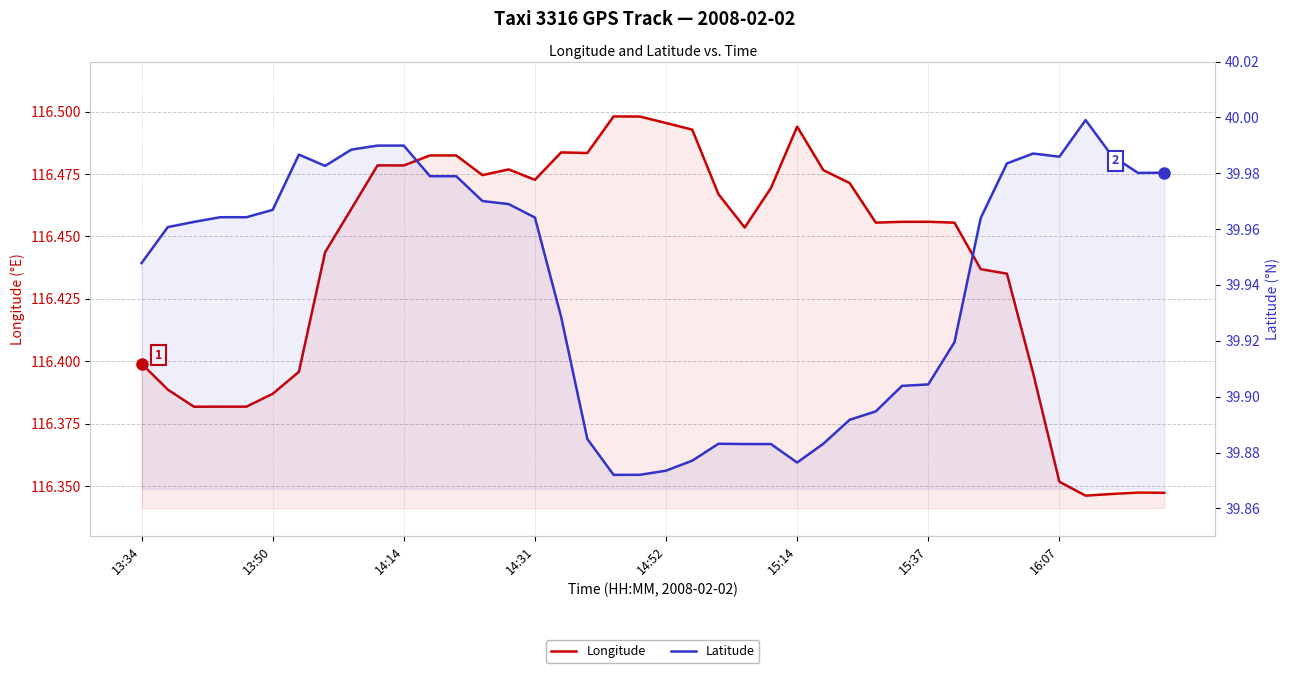

Rank the categories by Latitude value from lowest to highest.

18, 19, 20, 25, 21, 24, 23, 22, 26, 17, 27, 28, 29, 30, 31, 16, 13:34, 13:50, 14:14, 32, 15, 14:31, 14:52, 15:14, 14, 13, 11, 12, 38, 39, 16:07, 33, 35, 37, 15:37, 34, 8, 9, 10, 36